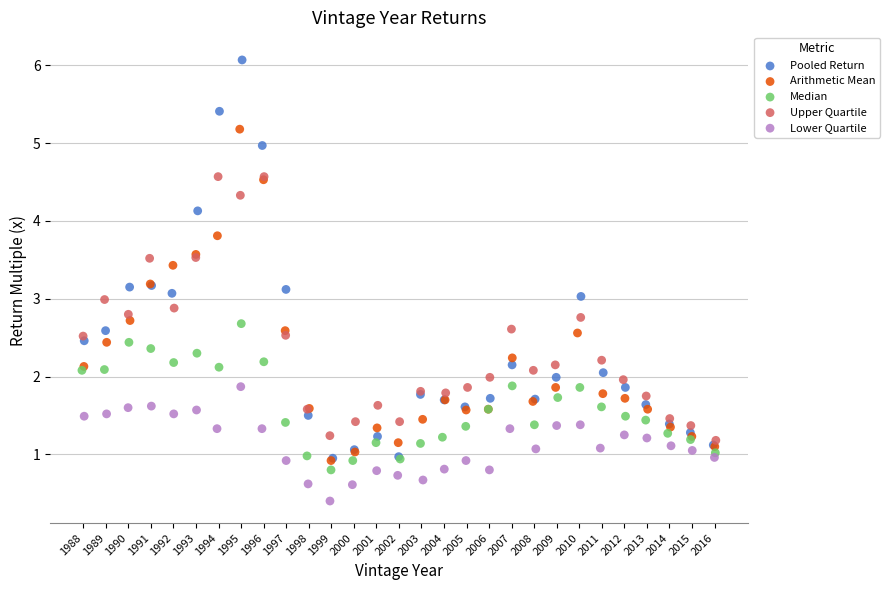

Which series contains the highest Y value?

Pooled Return